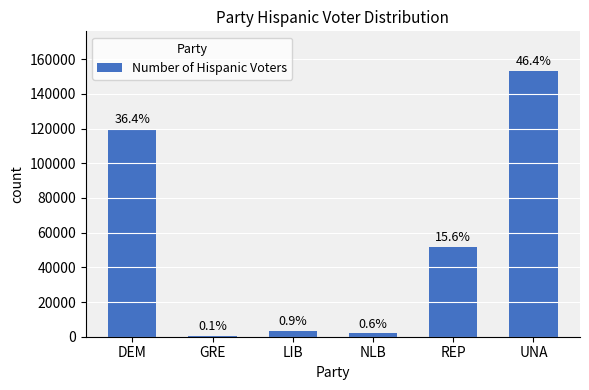

Reading left to right, list all the values displayed in this chart.

DEM=120065	GRE=299	LIB=3114	NLB=1876	REP=51578	UNA=153127